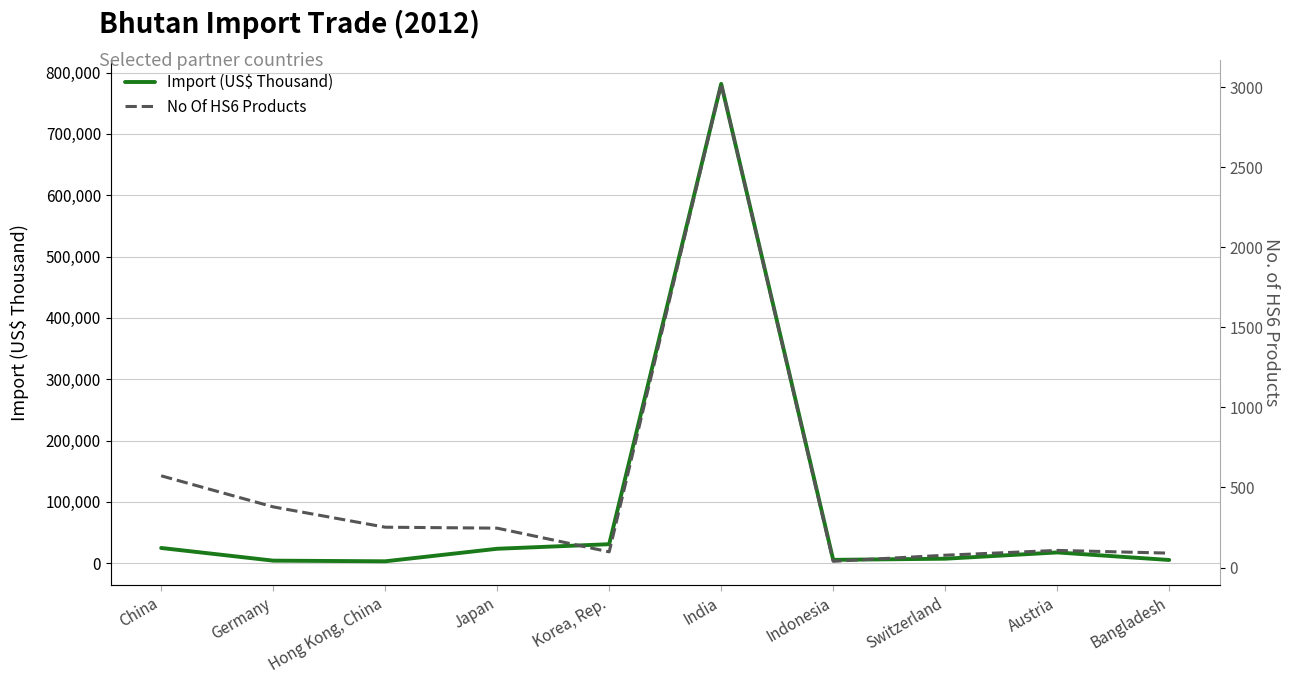

True or false: No Of HS6 Products and Import (US$ Thousand) intersect in this chart.

False